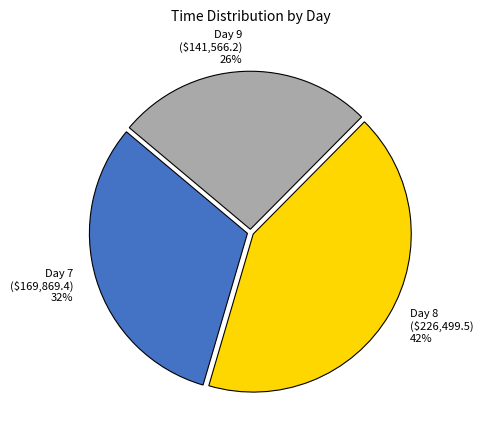

What is the ratio of the value at Day 8 to the value at Day 7?

1.3